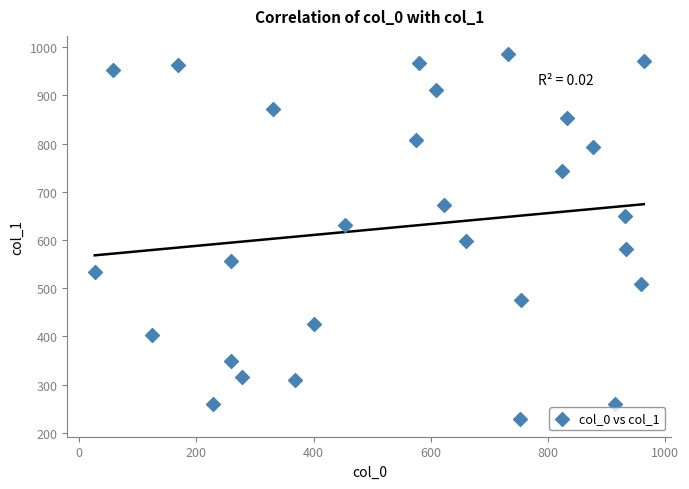

What is the range of Y values (max minus min)?

756.0